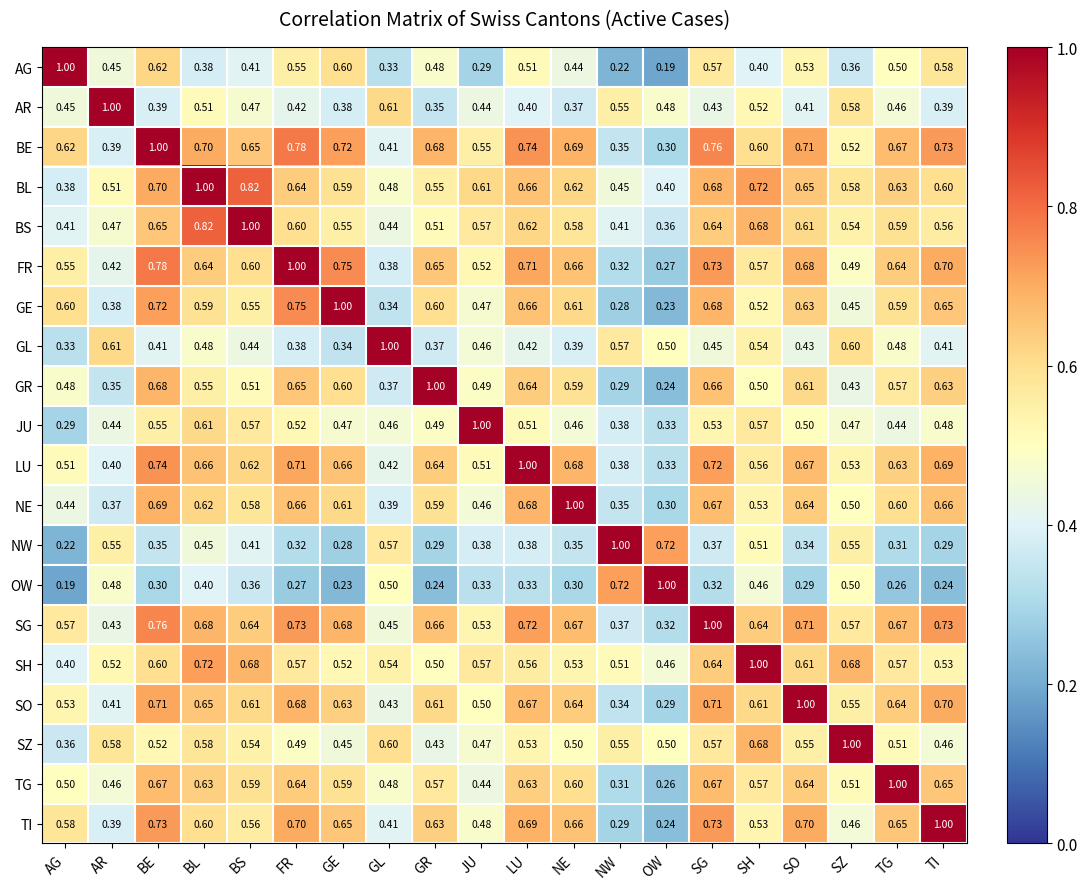

At which category is the sum across all series the highest?

BE